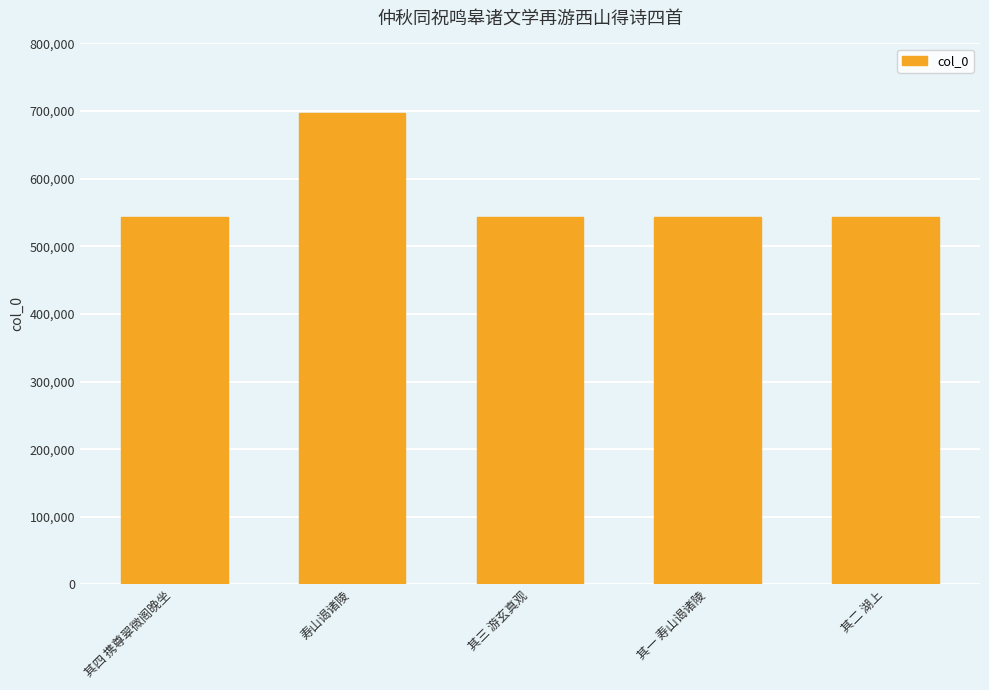

How many values are below 543695?

2